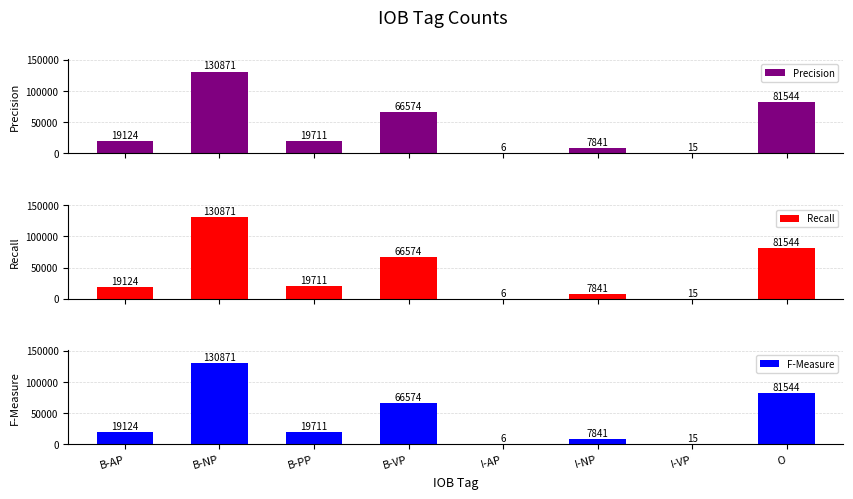

What is the difference between the second highest and minimum values in the Precision series?

81538